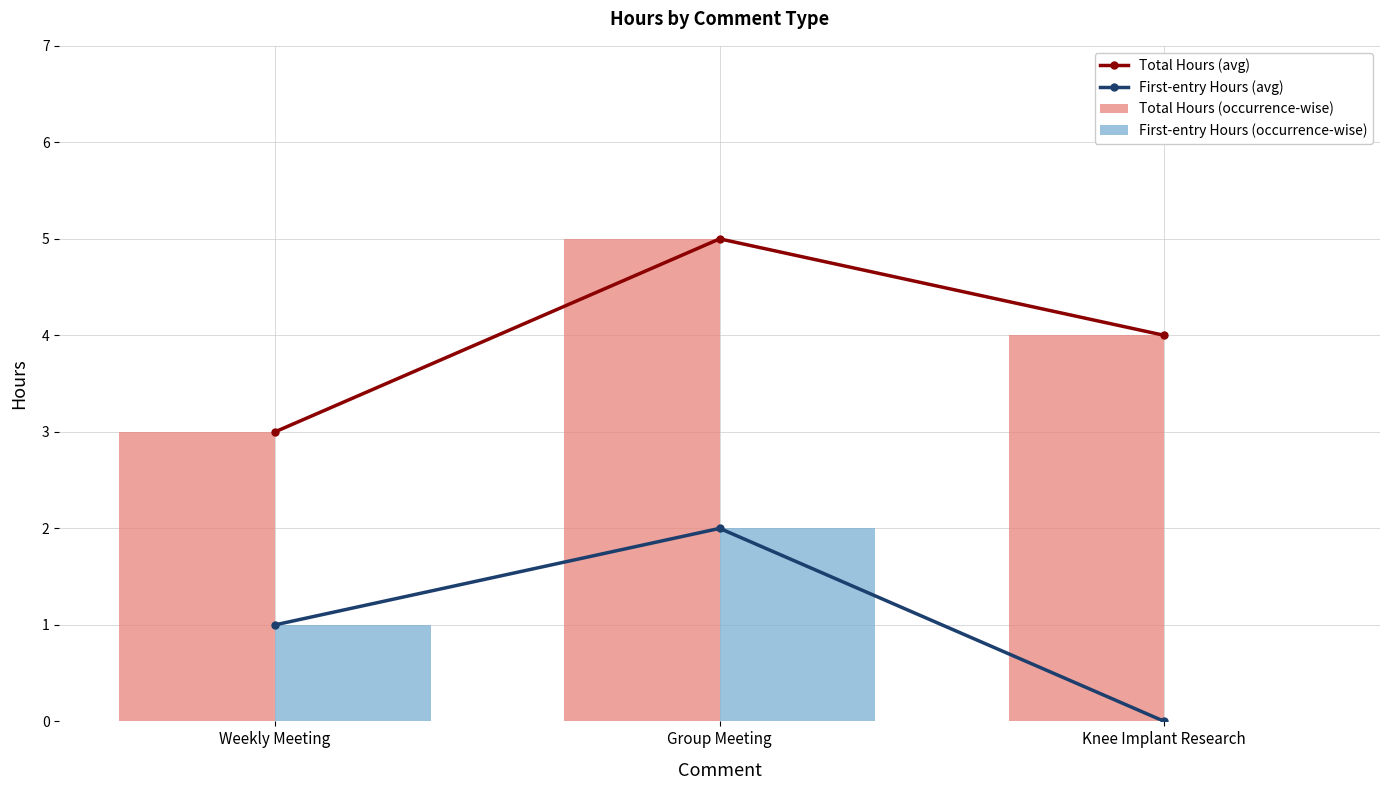

How many values in the First-entry Hours (occurrence-wise) series exceed 1?

1